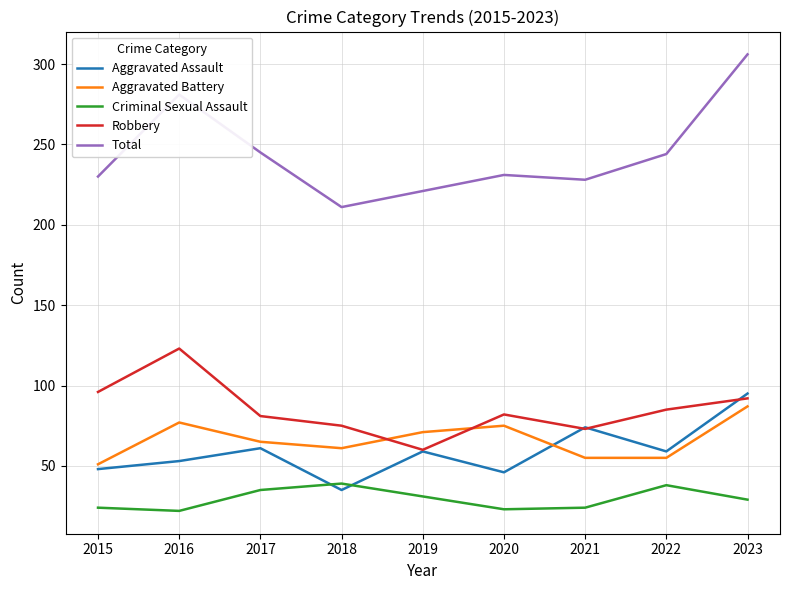

What is the approximate value of Aggravated Battery at 2019?

71